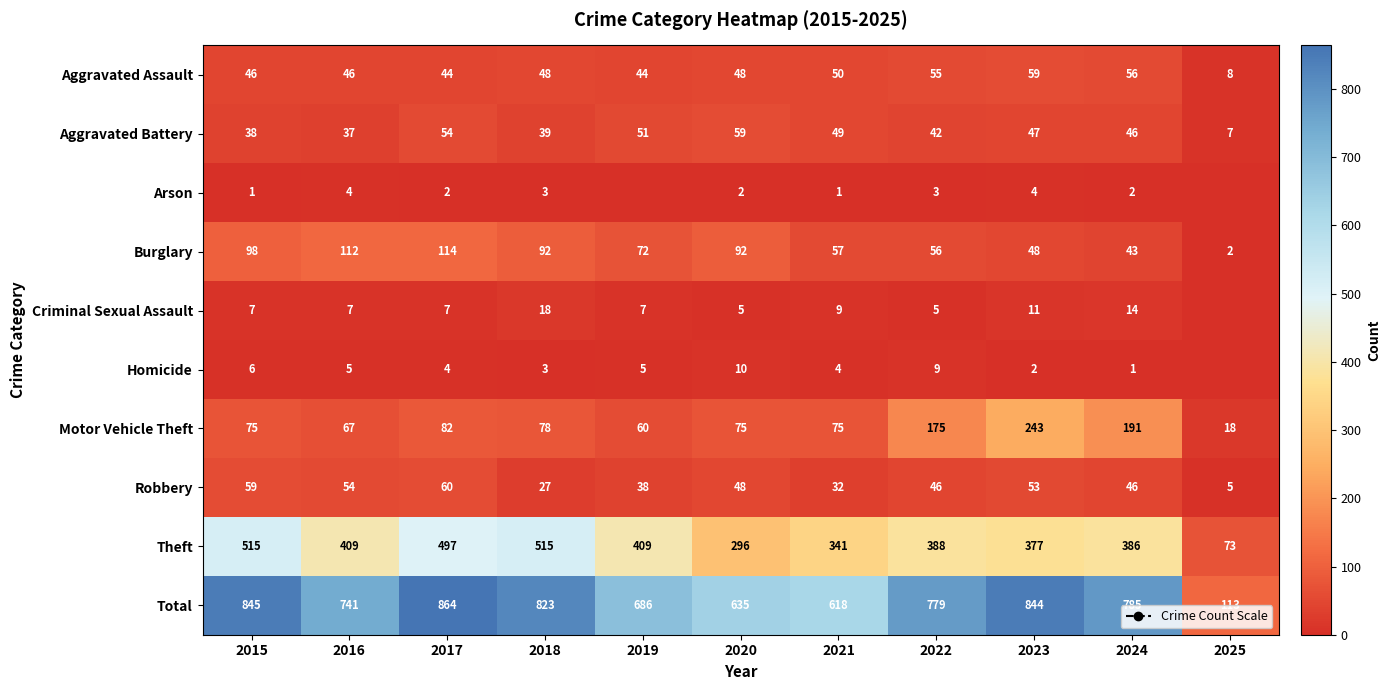

Rank the categories by Homicide value from highest to lowest.

2020, 2022, 2015, 2016, 2019, 2017, 2021, 2018, 2023, 2024, 2025